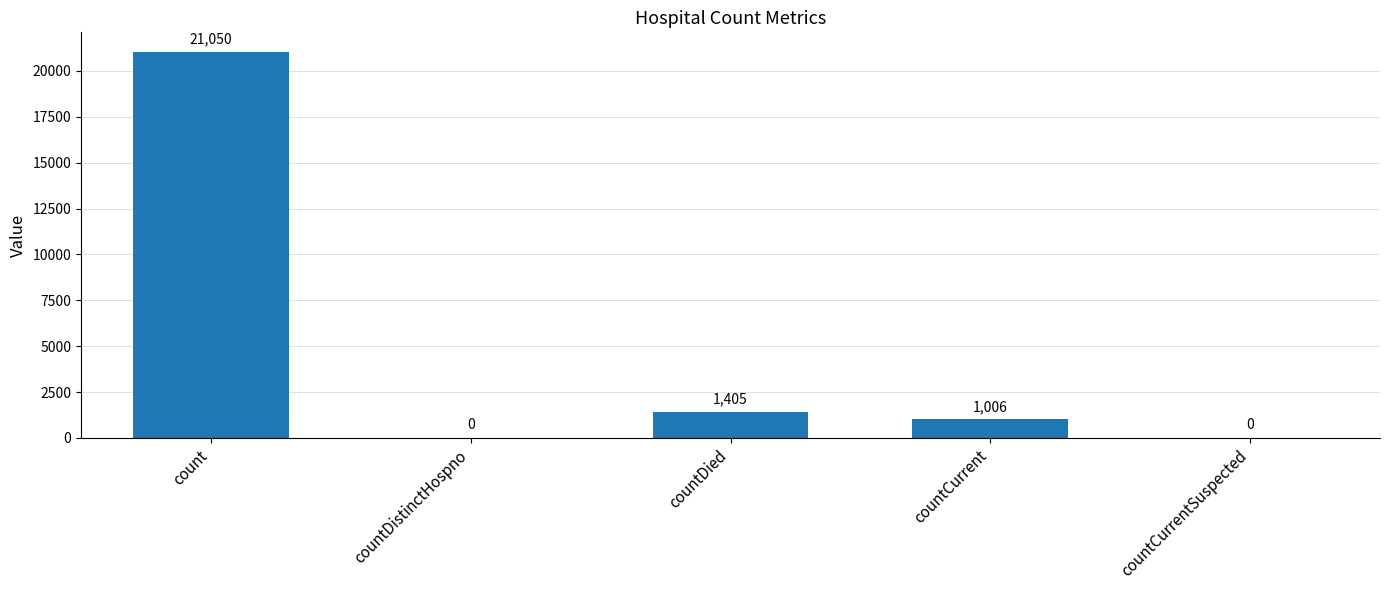

What is the sum of all values?

23461